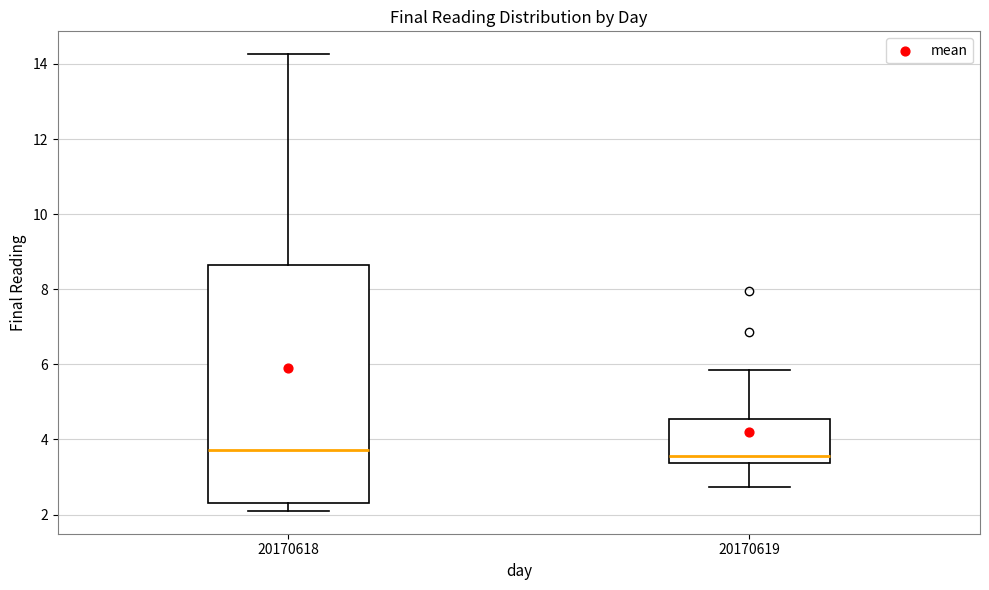

Reading left to right, transcribe this box plot: for each box, give where its median line is, the range the box spans, and where its two whiskers end, as read against the y-axis. The values are not printed on the chart, so give them approximately, as read against the axis.

20170618: median 3.8, box 2.4 to 8.6, whiskers 2.0 to 14.2
20170619: median 3.6, box 3.4 to 4.6, whiskers 2.8 to 5.8